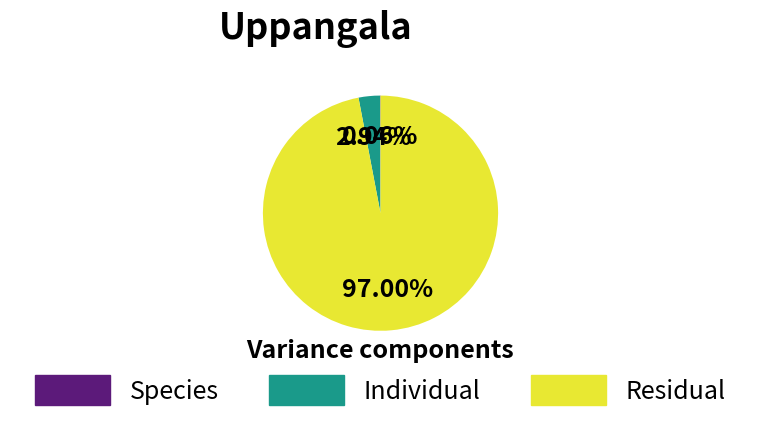

Is there any slice that represents more than half of the pie?

Yes